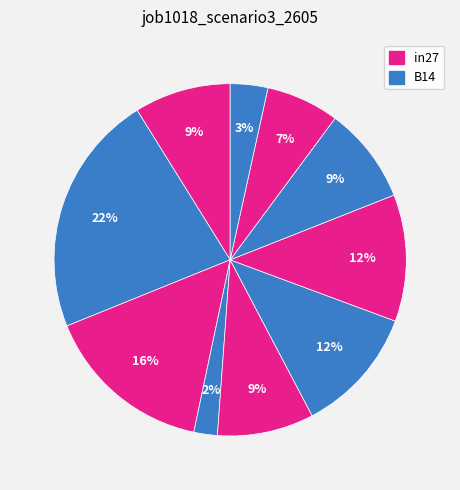

Count the number of slices in the pie.

10